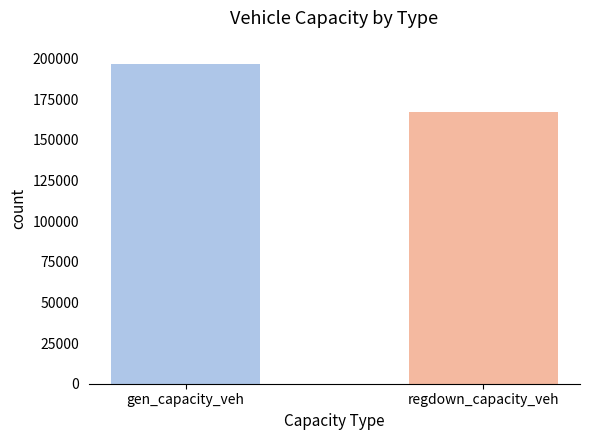

Reading left to right, list all the values displayed in this chart.

196536.6	167035.1